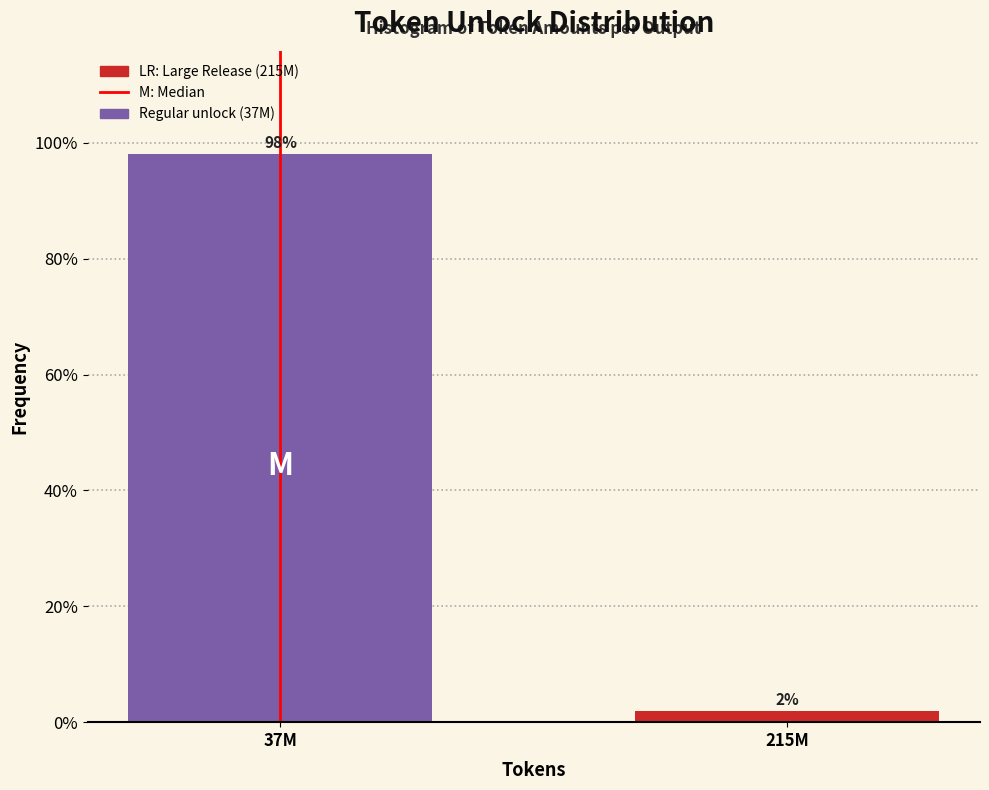

What is the approximate value at 37M?

98.1